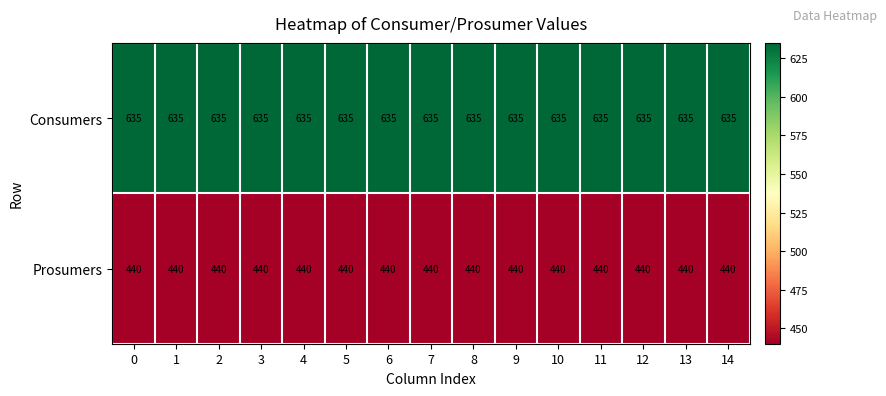

List the series in order of their overall mean, lowest first.

Prosumers, Consumers